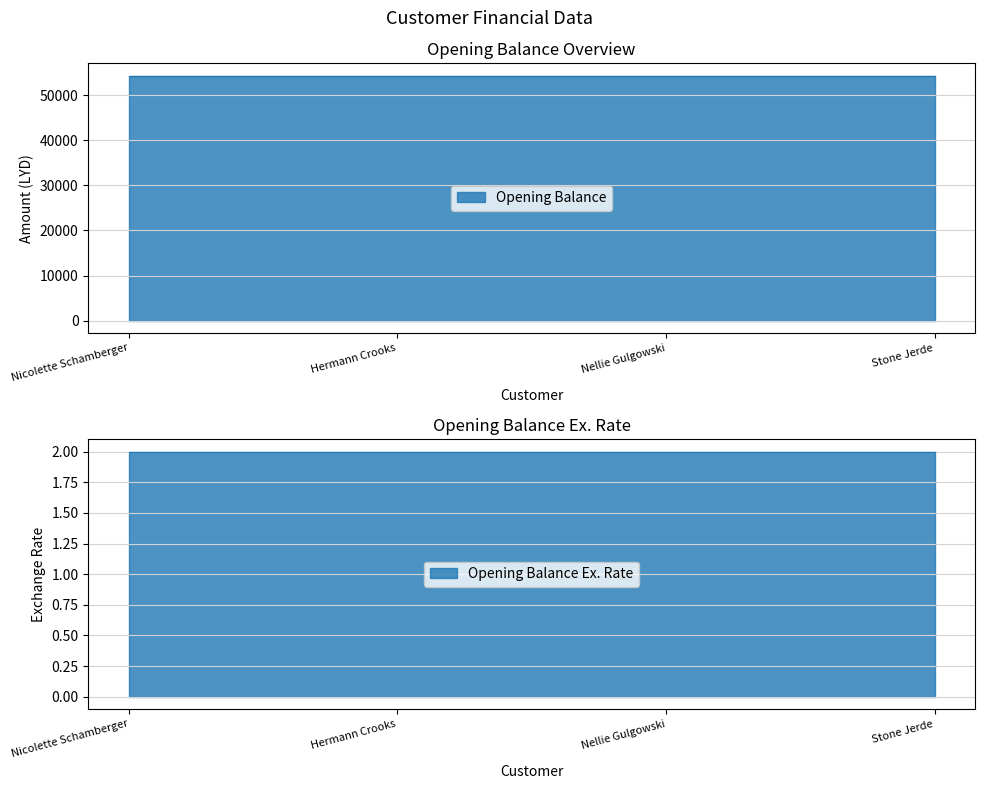

Rank the series by their average value, from highest to lowest.

Opening Balance, Opening Balance Ex. Rate